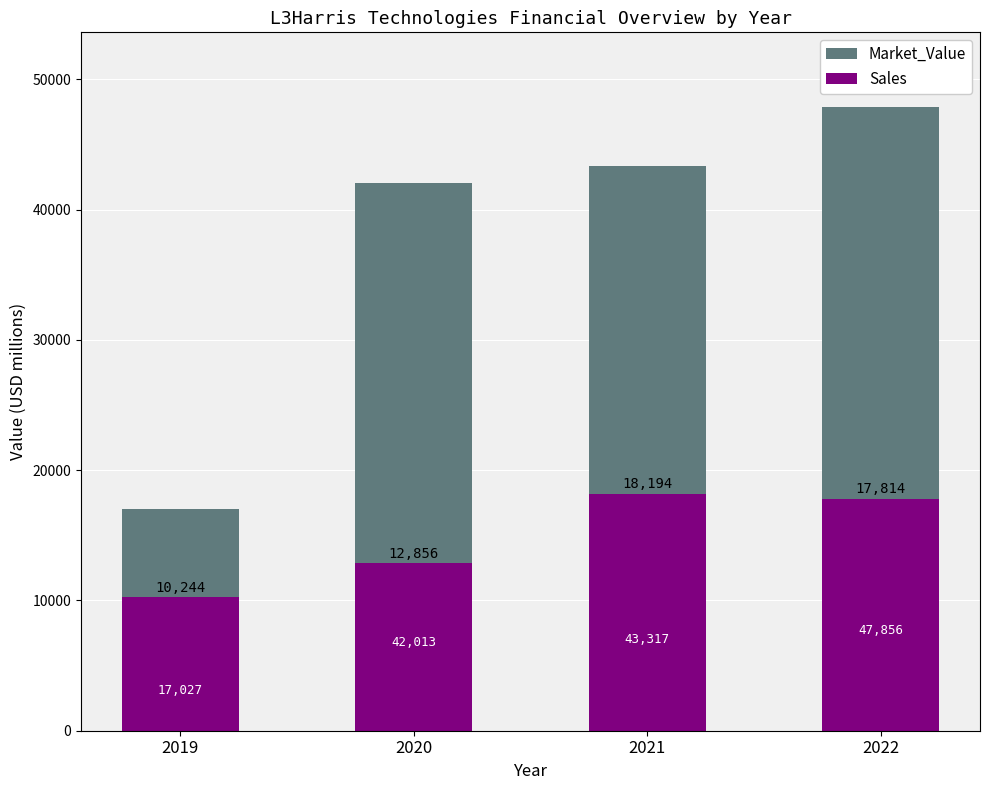

Reading left to right, what are all the values shown in this chart?

Market_Value: 17027	42013	43317	47856
Sales: 10244	12856	18194	17814